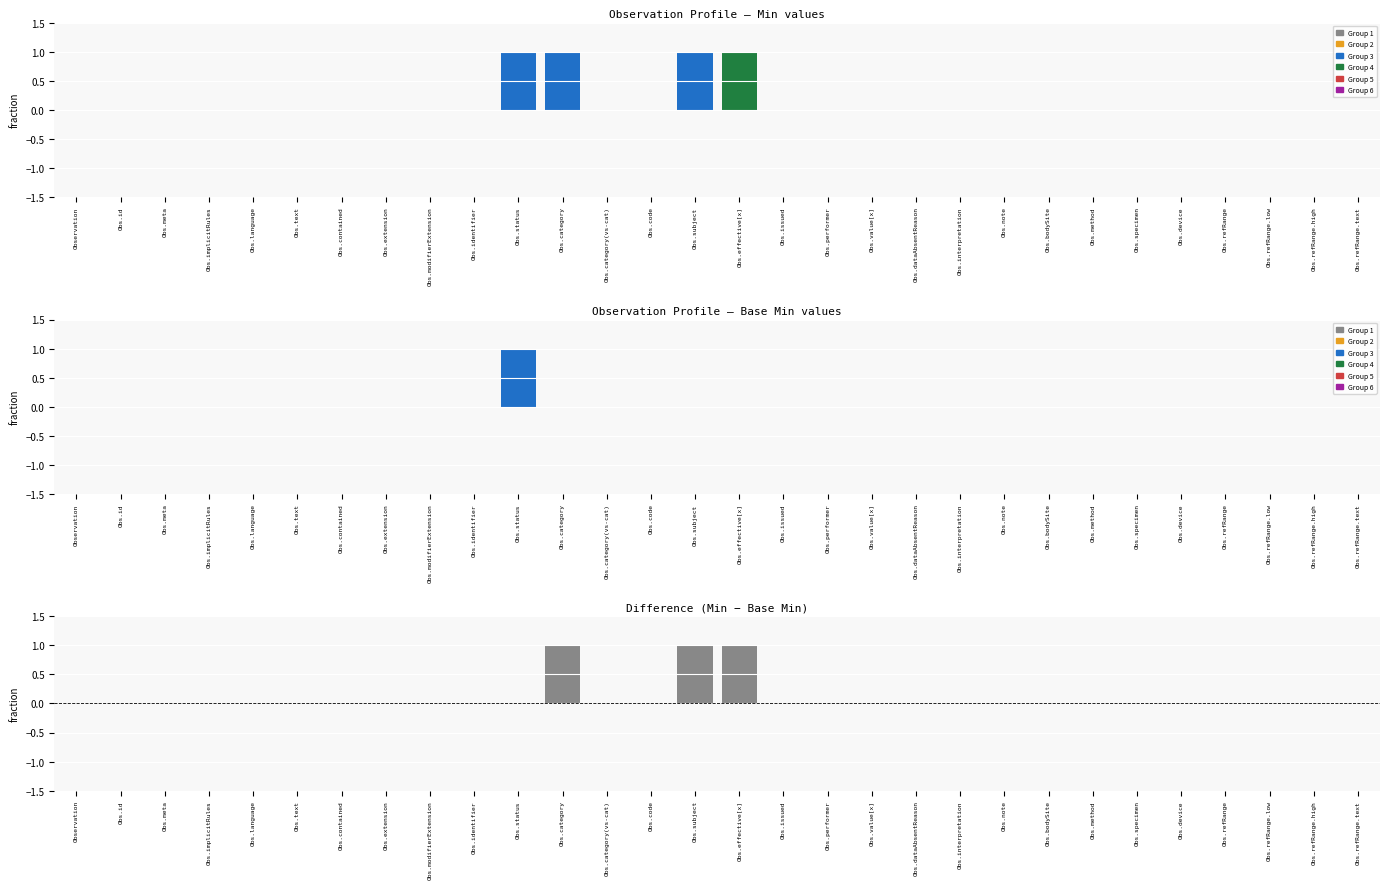

Rank the categories by value from lowest to highest.

Observation, Obs.id, Obs.meta, Obs.implicitRules, Obs.language, Obs.text, Obs.contained, Obs.extension, Obs.modifierExtension, Obs.identifier, Obs.status, Obs.category(vs-cat), Obs.code, Obs.issued, Obs.performer, Obs.value[x], Obs.dataAbsentReason, Obs.interpretation, Obs.note, Obs.bodySite, Obs.method, Obs.specimen, Obs.device, Obs.refRange, Obs.refRange.low, Obs.refRange.high, Obs.refRange.text, Obs.category, Obs.subject, Obs.effective[x]